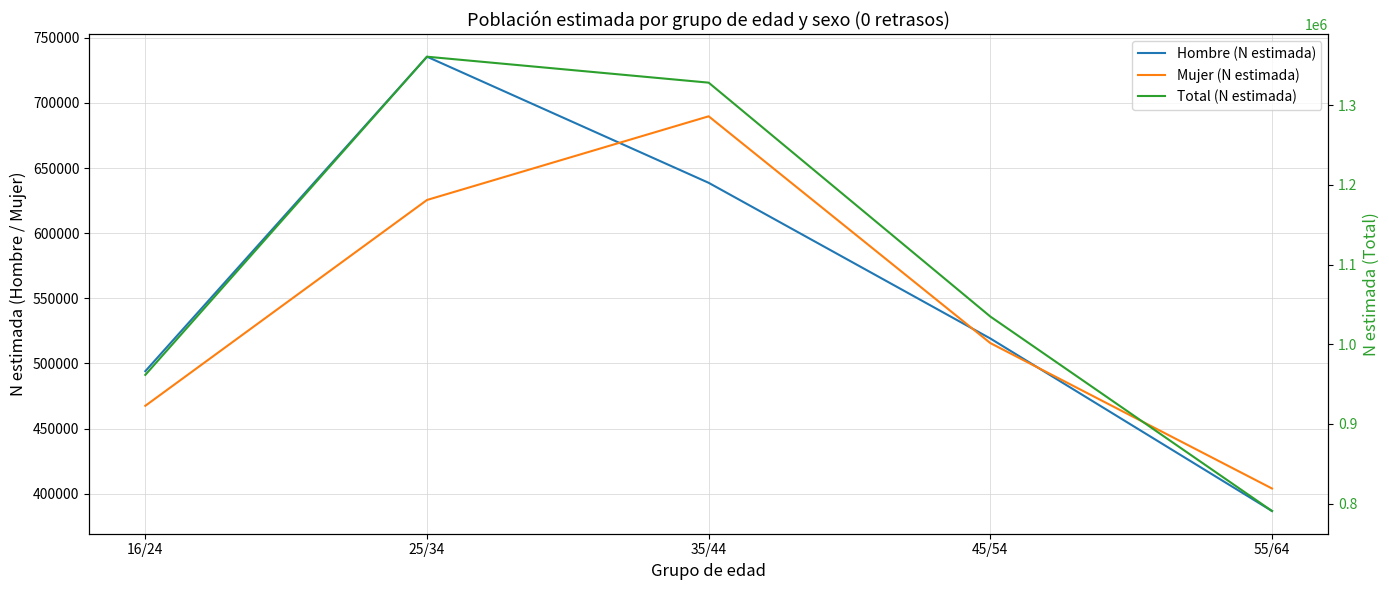

What is the minimum value shown in the chart?

386710